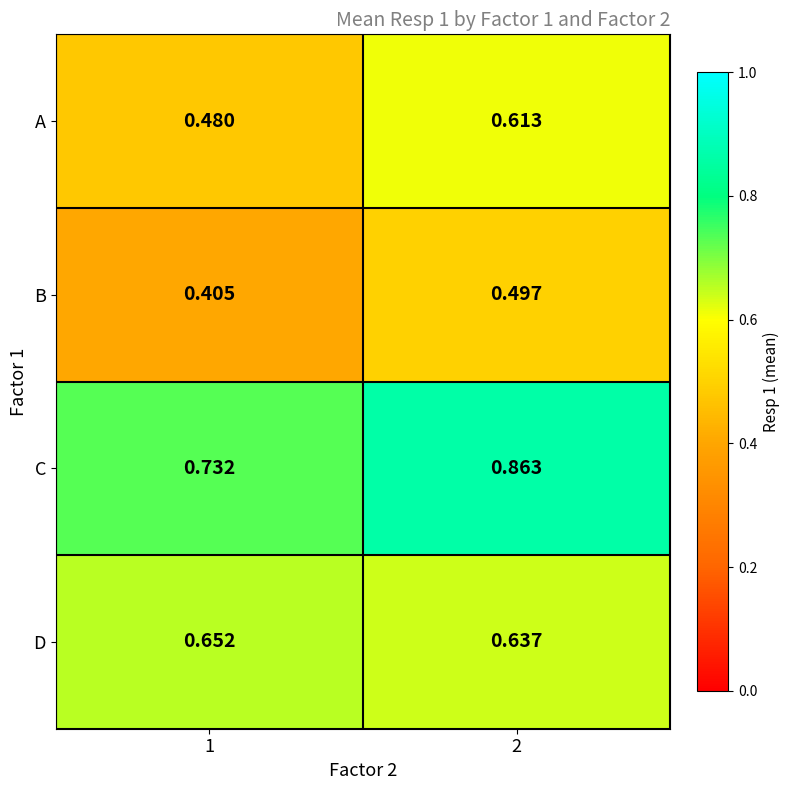

Is the value of A at 1 greater than the value of D at 2?

No